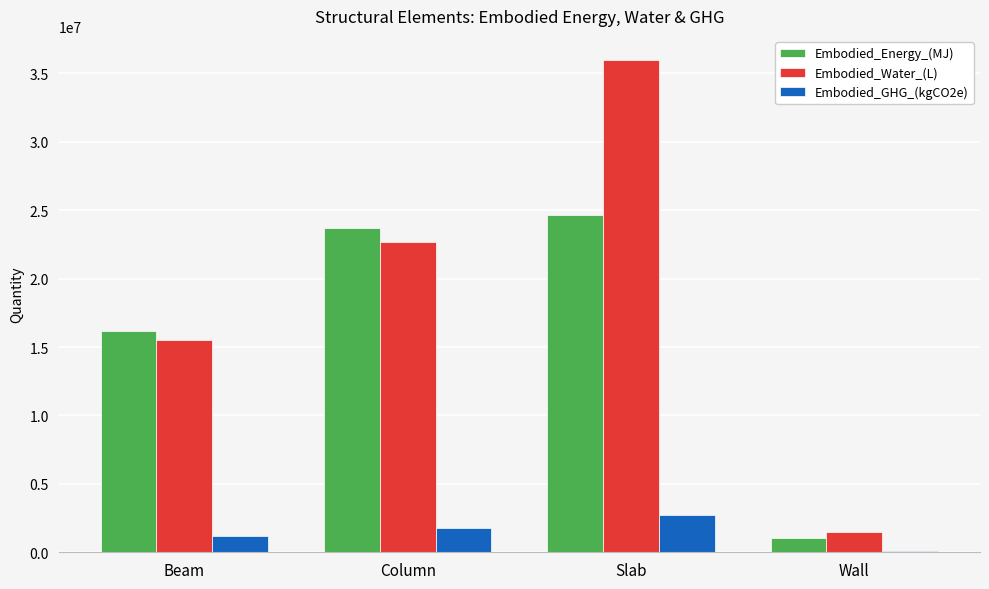

Which label corresponds to the smallest value in the chart?

Wall